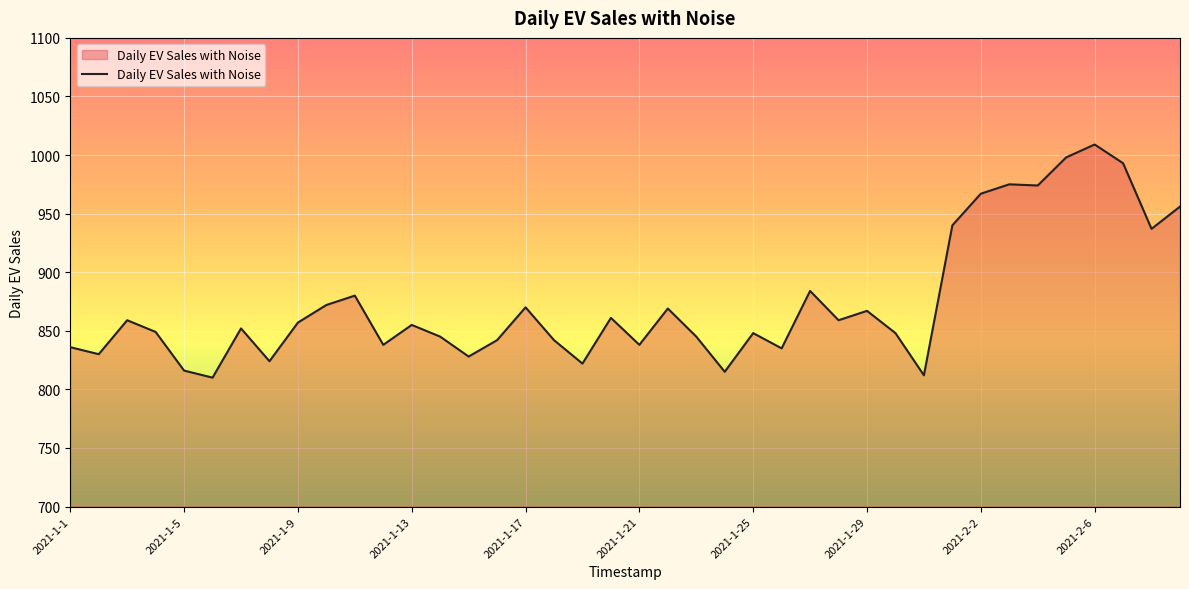

What is the difference between the maximum and minimum values?

199